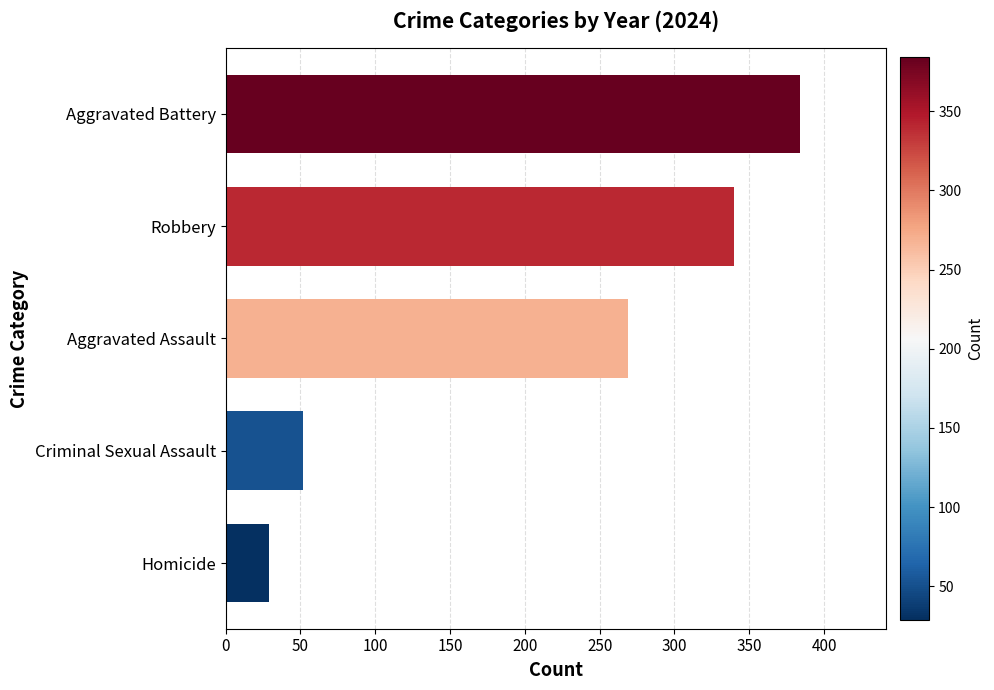

Is it true that the value at Criminal Sexual Assault is 52?

True